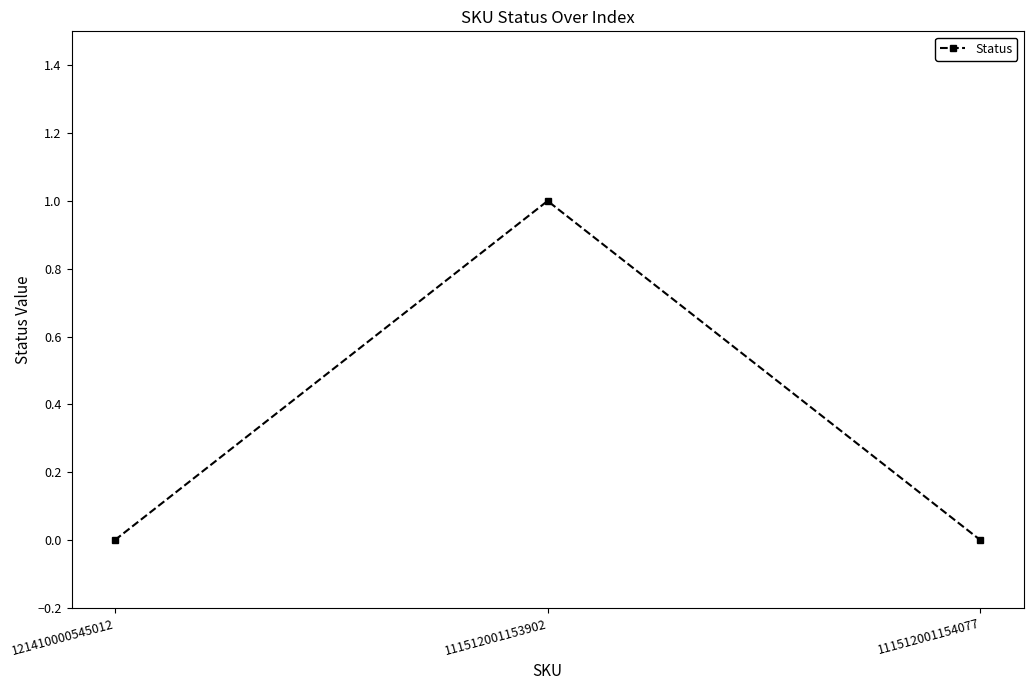

Count the values in the range 0 to 1.

3